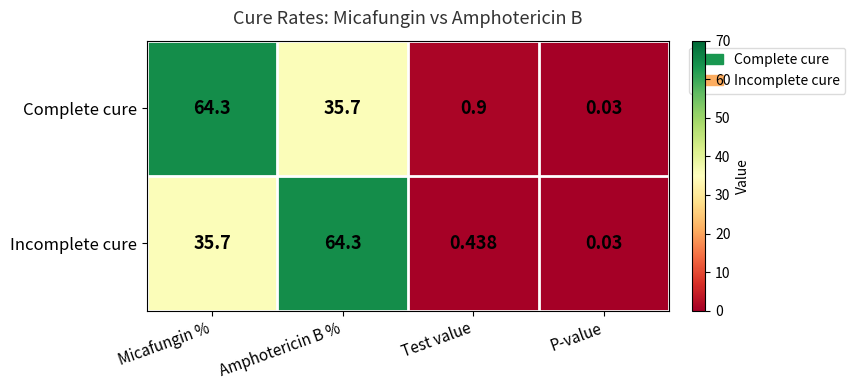

Which label corresponds to the smallest value in the chart?

P-value